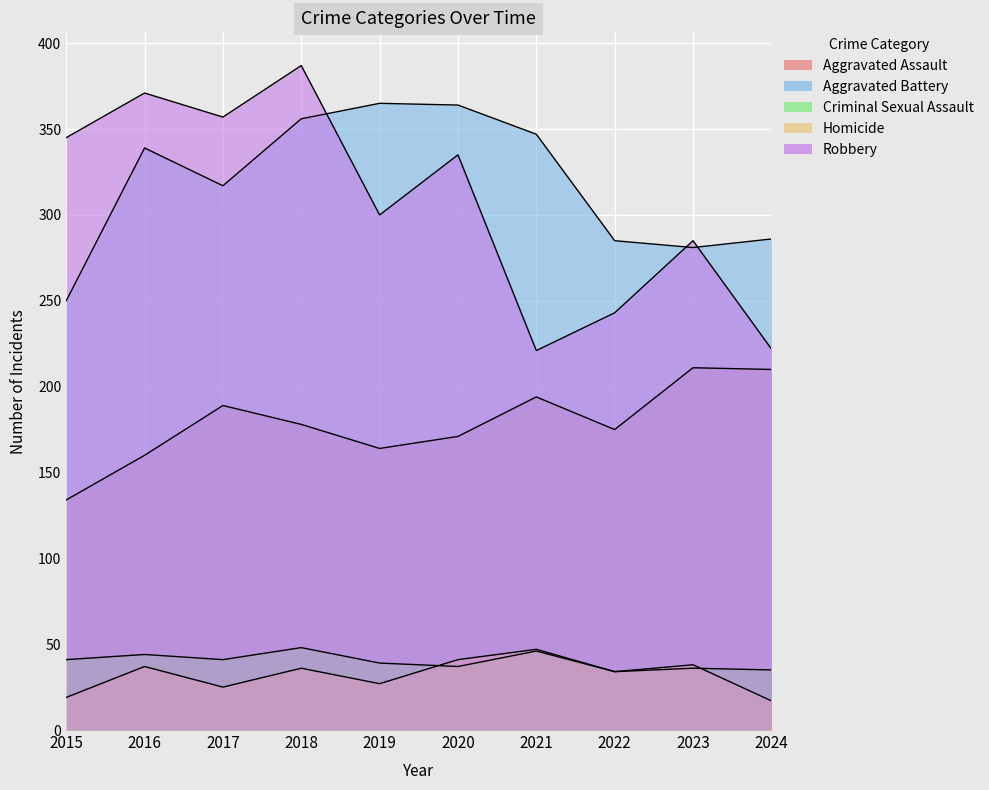

True or false: Homicide and Robbery intersect in this chart.

False